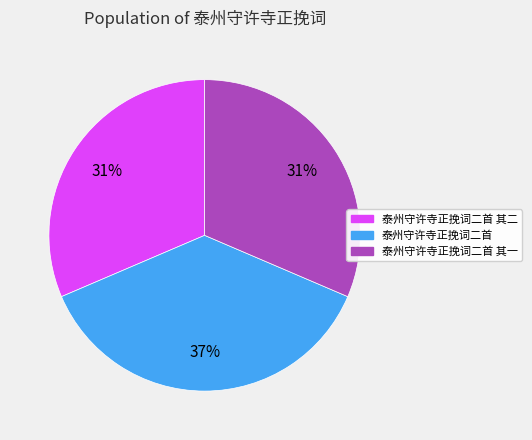

Combined, do 泰州守许寺正挽词二首 and 泰州守许寺正挽词二首 其二 account for over 50%?

Yes